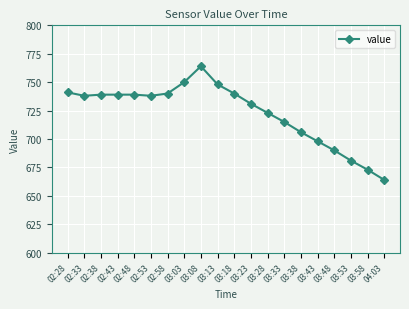

Does the chart have visible grid lines?

Yes